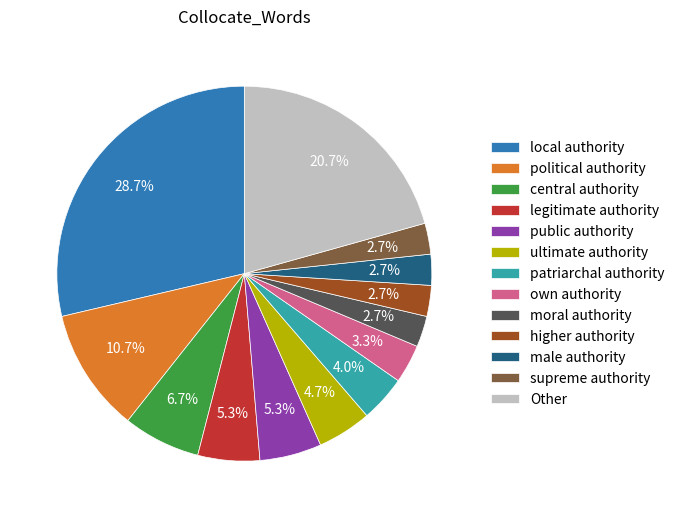

True or false: local authority accounts for 38% of the total.

False